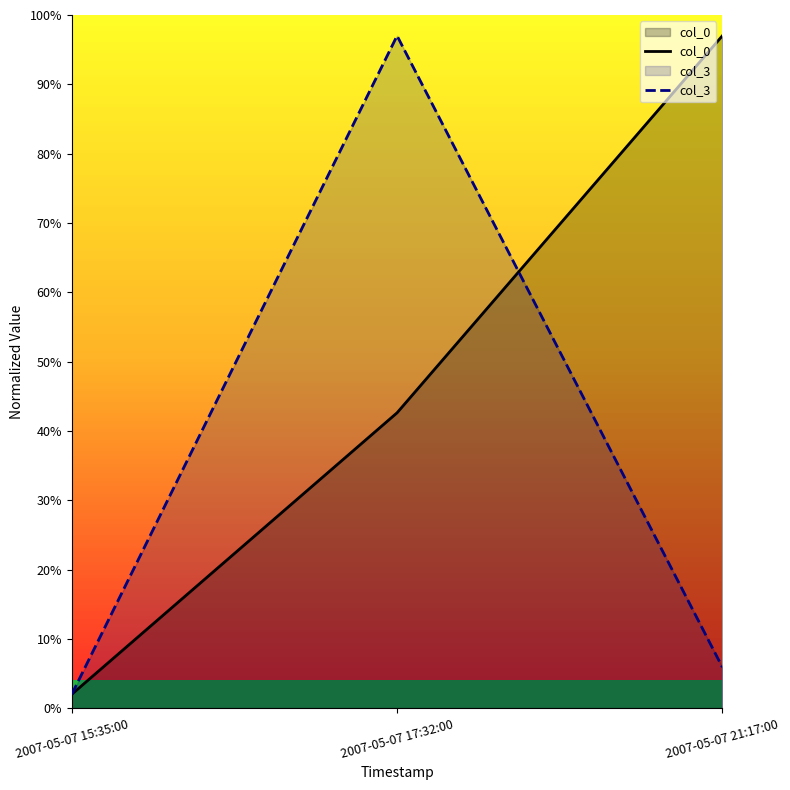

Between 2007-05-07 15:35:00 and 2007-05-07 21:17:00, which series saw the biggest shift?

col_0